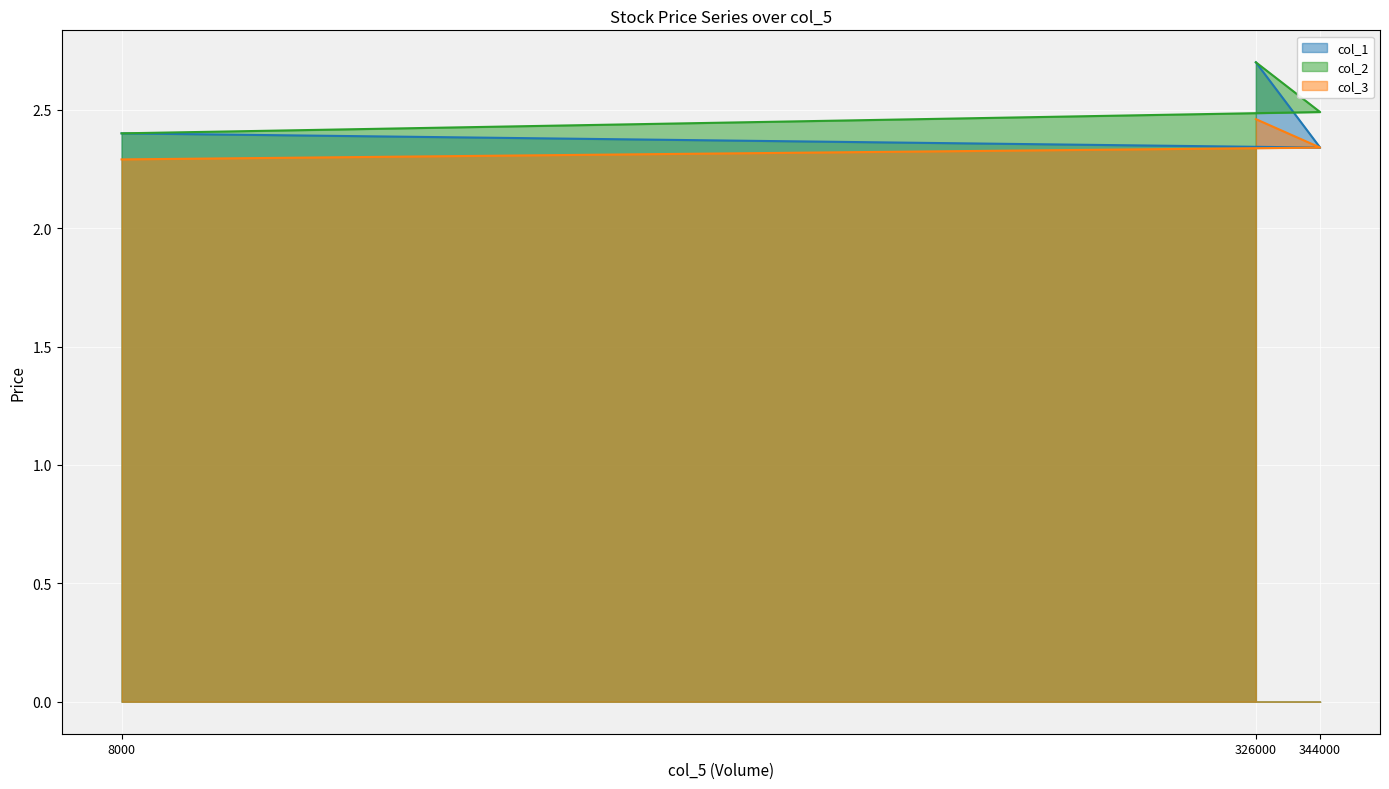

What is the average value of the col_1 series?

2.5